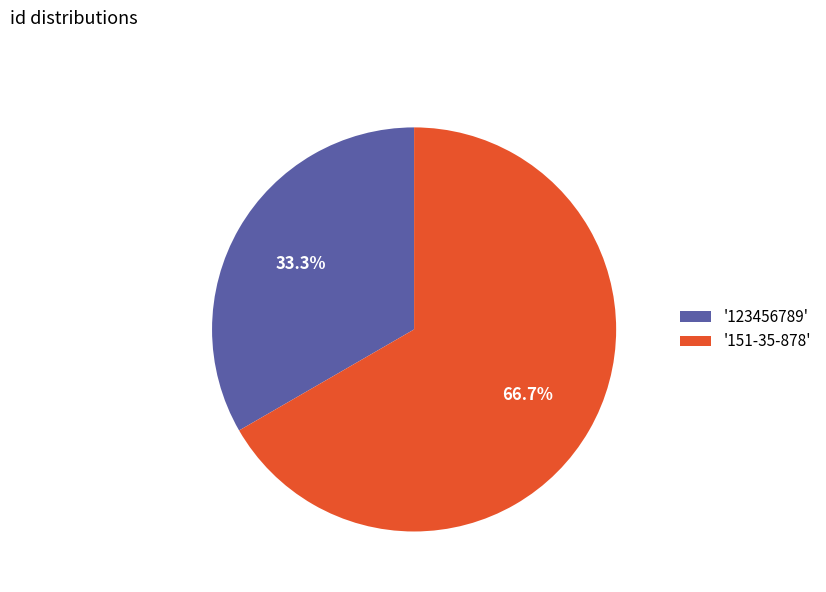

Which category has the biggest portion of the pie?

'151-35-878'